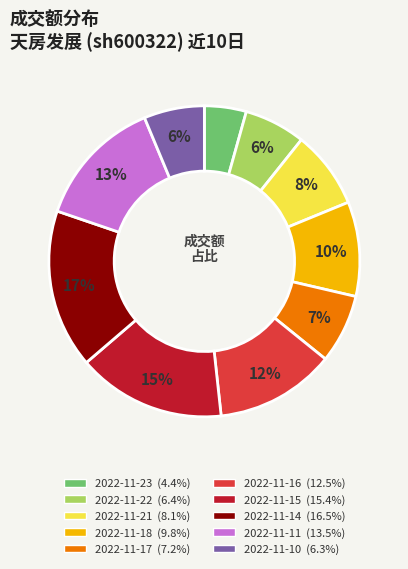

To the nearest percent, what portion does 2022-11-14 represent?

17%